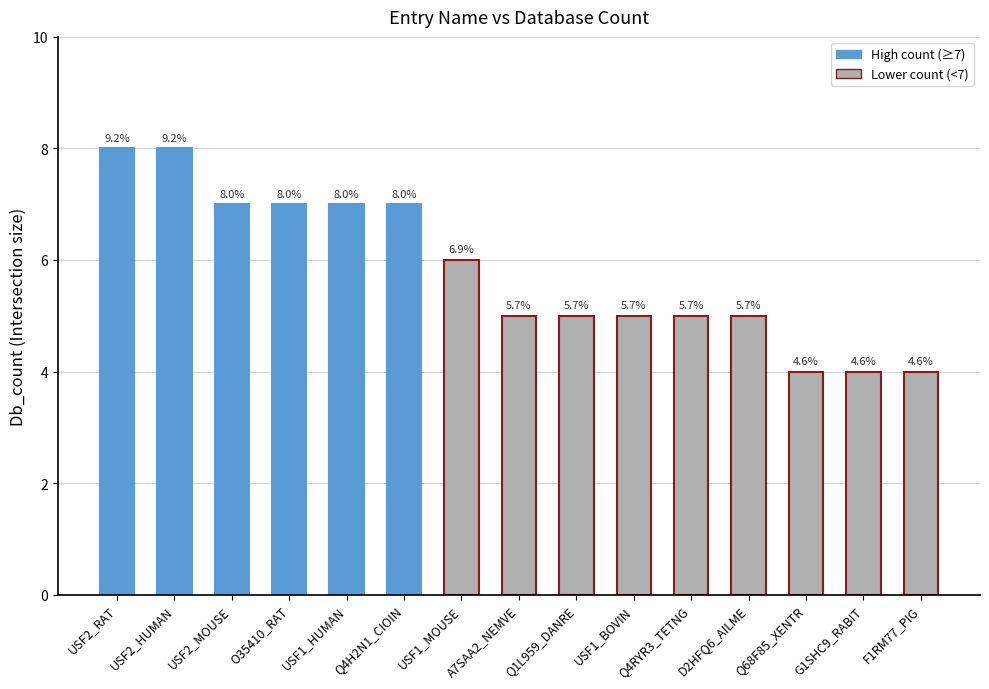

What is the ratio of the value at O35410_RAT to the value at Q68F85_XENTR?

1.8